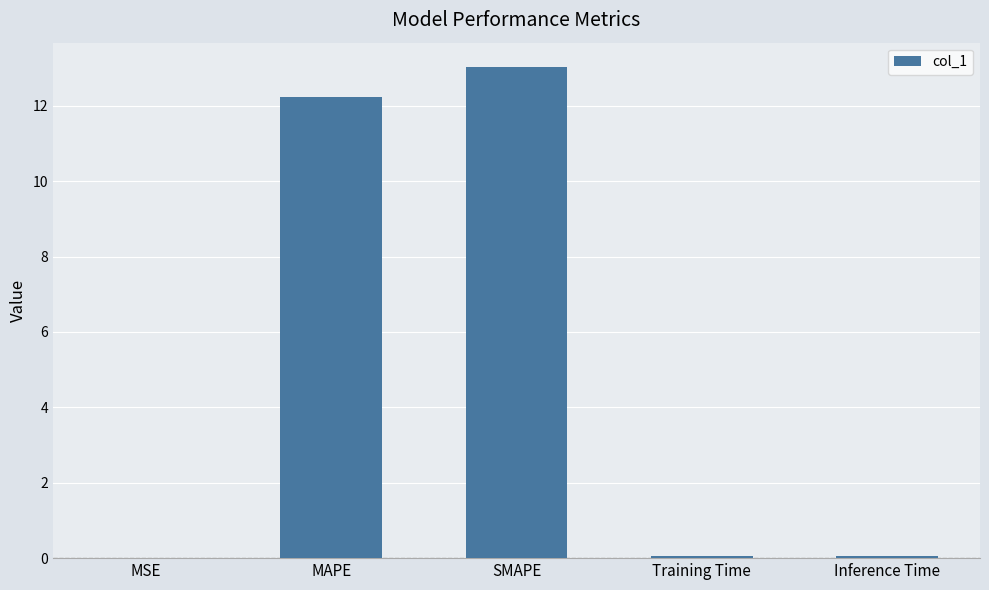

The value at MSE is 0.0. True or false?

True